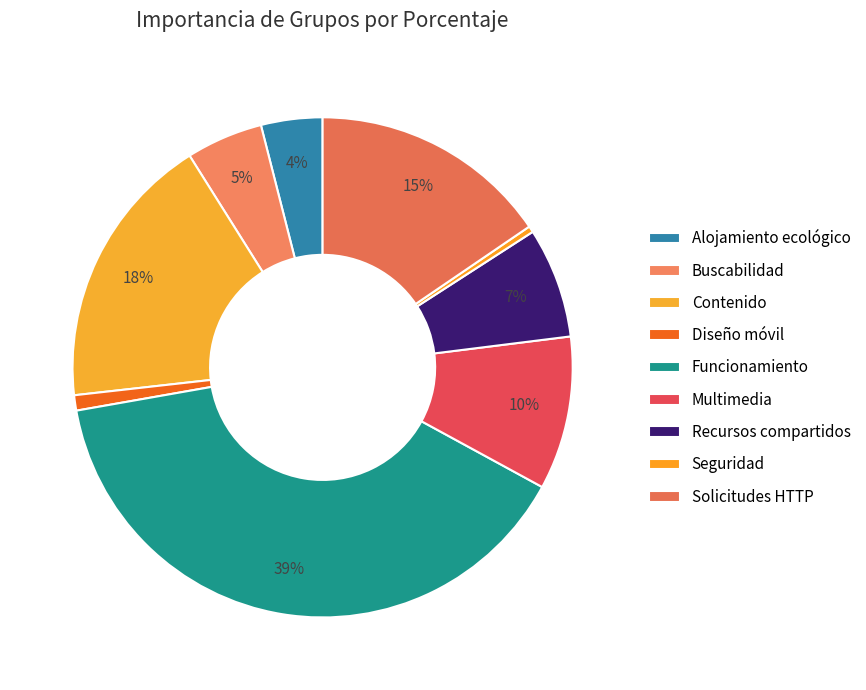

To the nearest percent, what is the combined percentage of Solicitudes HTTP and Alojamiento ecológico?

19%